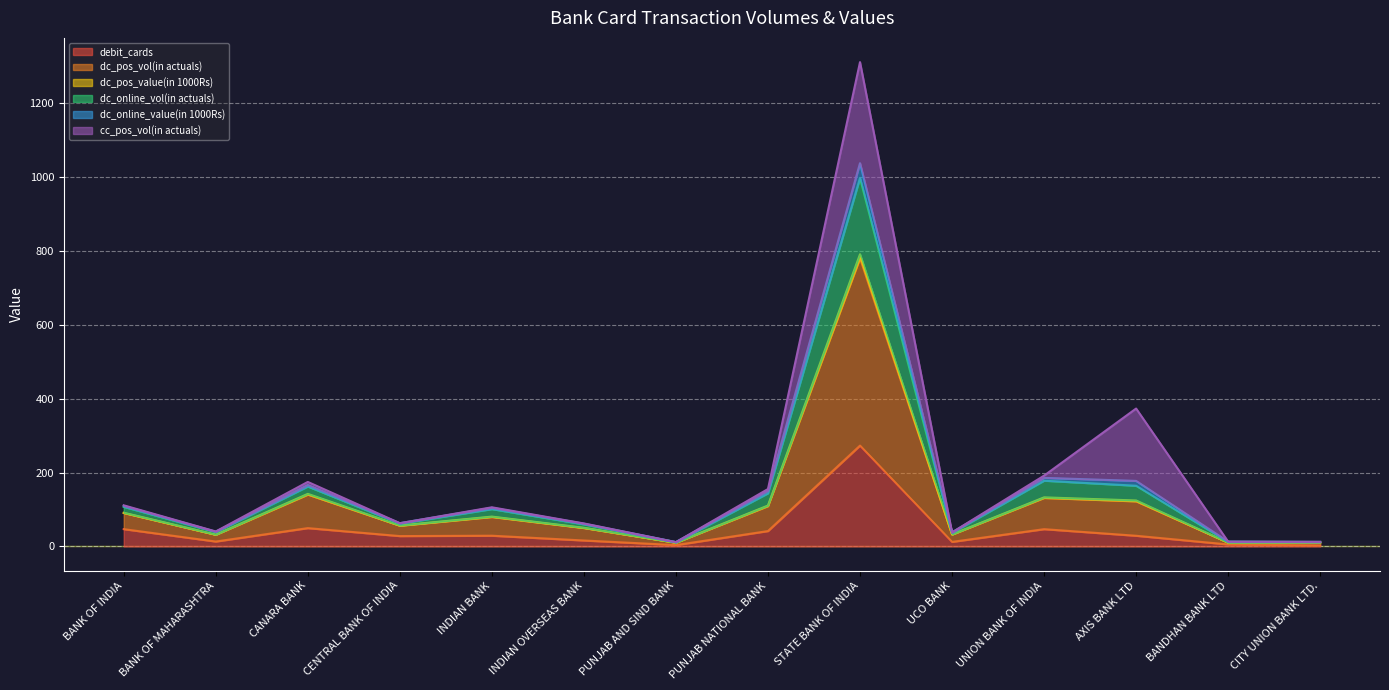

Which category has the highest value across all series?

STATE BANK OF INDIA